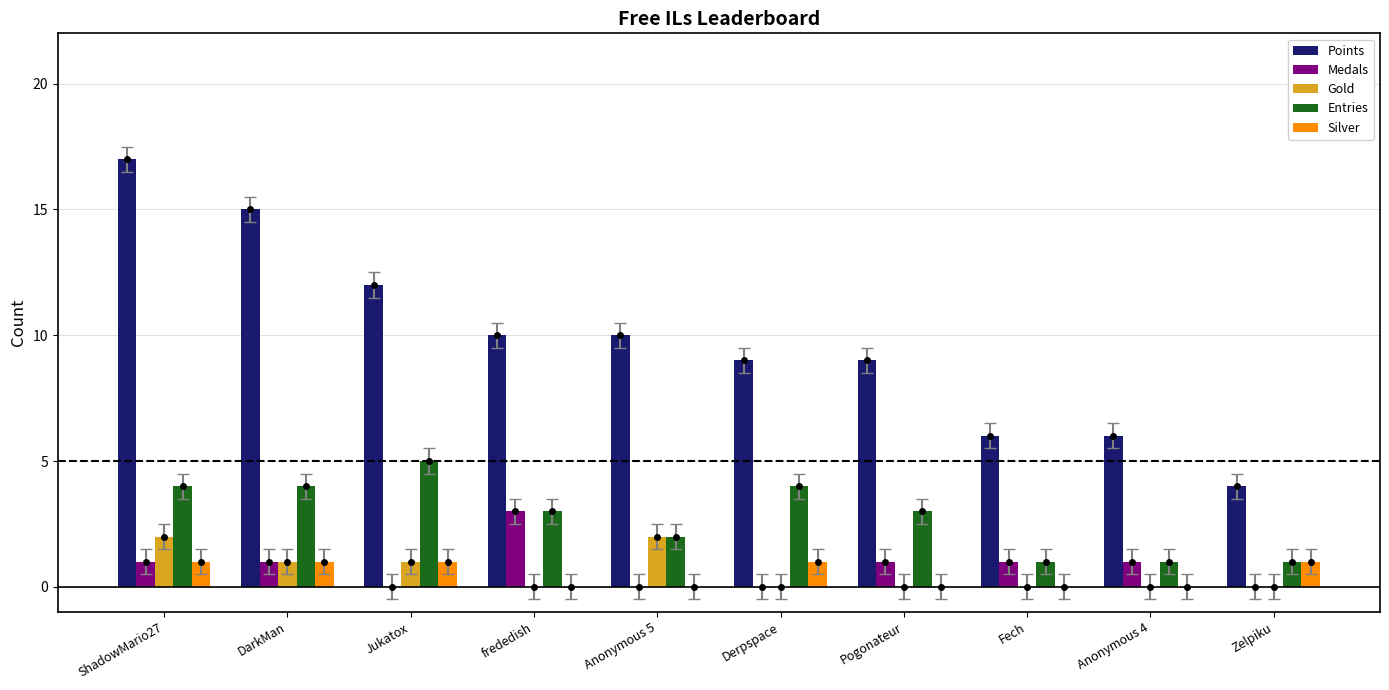

Is the value of Points at Anonymous 5 greater than the value of Gold at Jukatox?

Yes